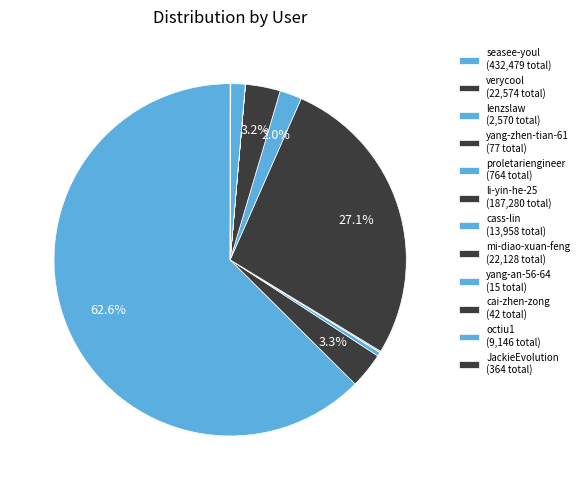

Rank the categories by value from lowest to highest.

yang-an-56-64, cai-zhen-zong, yang-zhen-tian-61, JackieEvolution, proletariengineer, lenzslaw, octiu1, cass-lin, mi-diao-xuan-feng, verycool, li-yin-he-25, seasee-youl